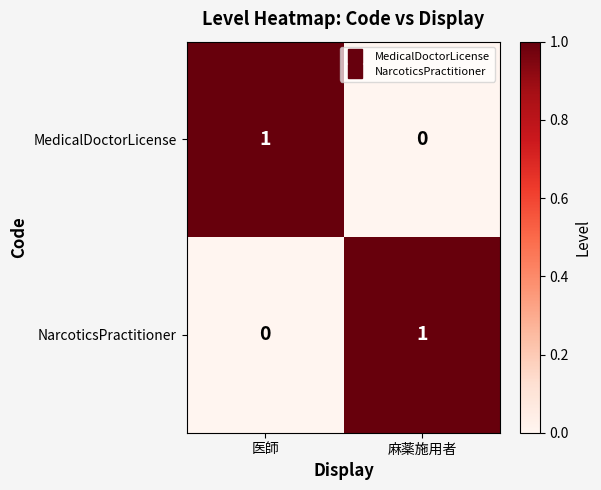

Is the value of NarcoticsPractitioner at 麻薬施用者 greater than the value of MedicalDoctorLicense at 麻薬施用者?

Yes